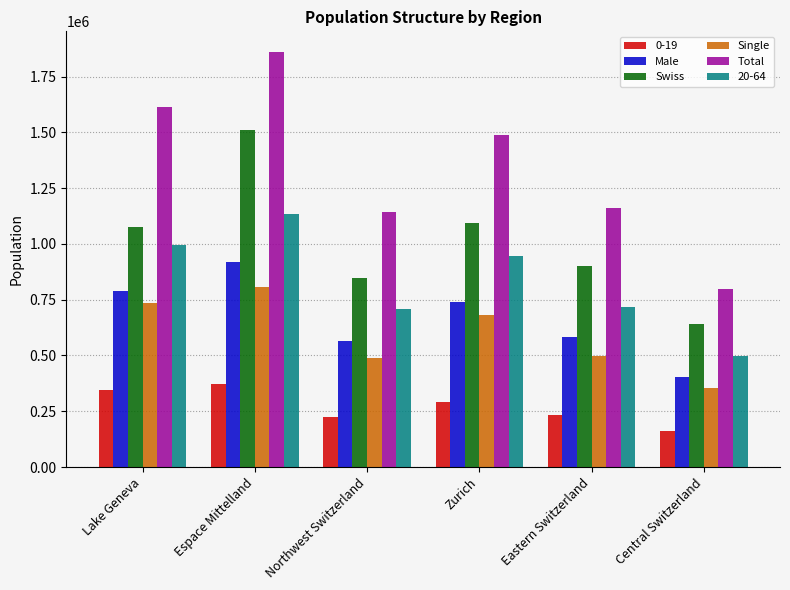

At which category is the sum across all series the highest?

Espace Mittelland